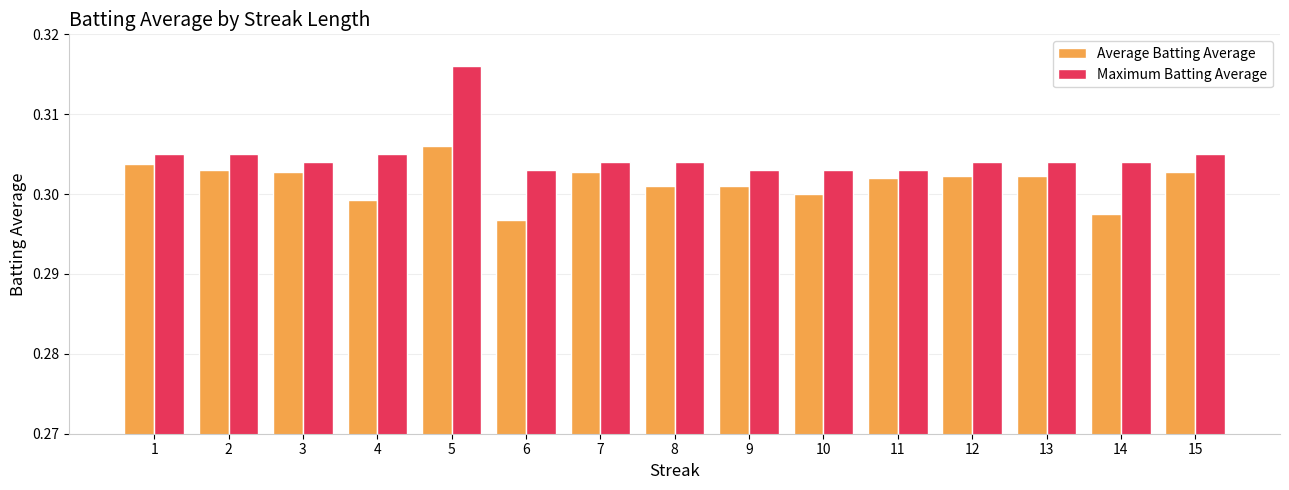

Where is Average Batting Average nearest to the value 0?

6